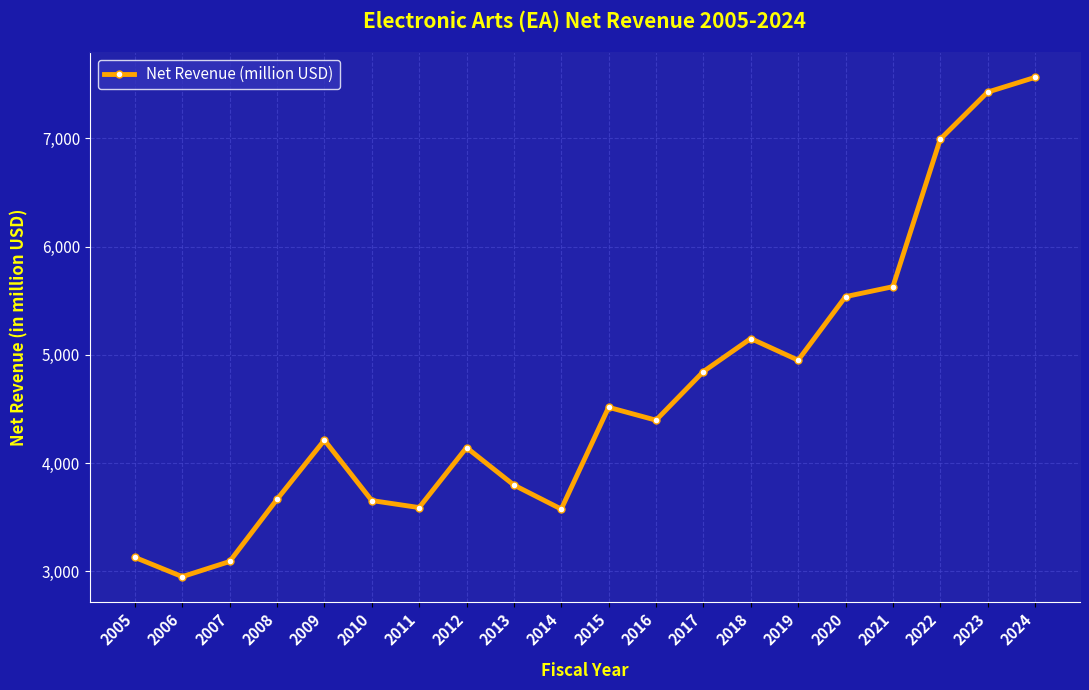

What is the average value?

4640